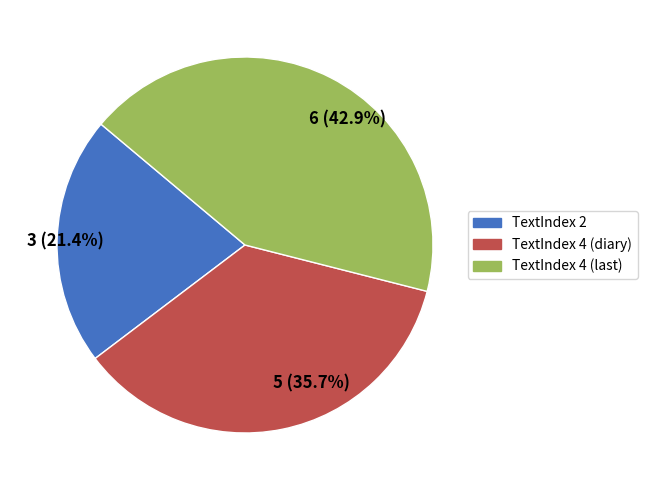

Is there a majority slice in this chart?

No